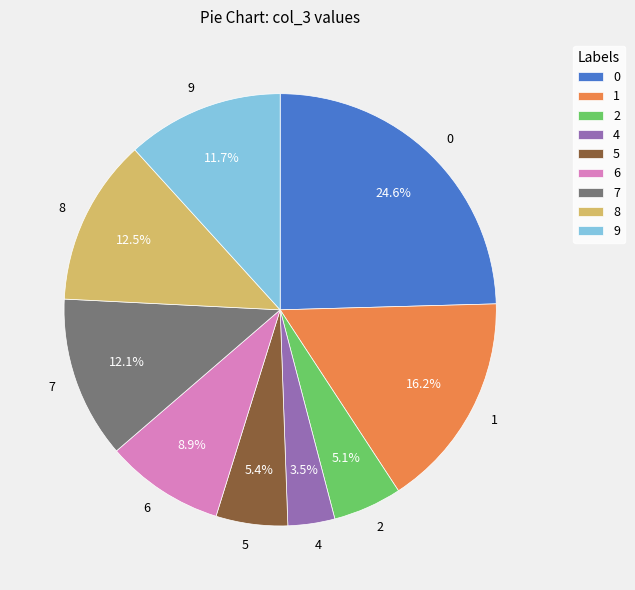

True or false: 6 accounts for 1% of the total.

False